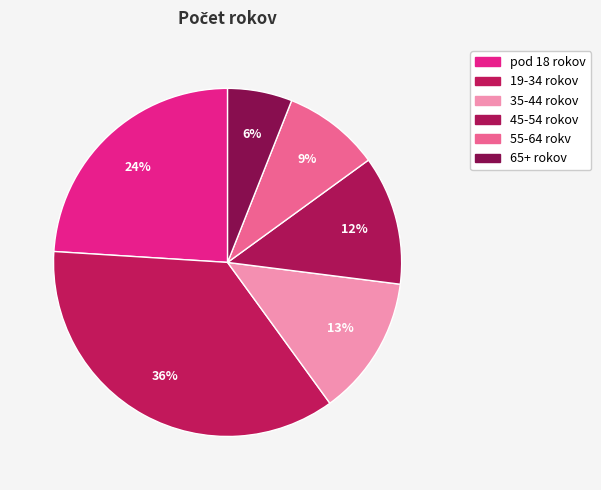

How much of the chart is everything except 35-44 rokov?

87.0%